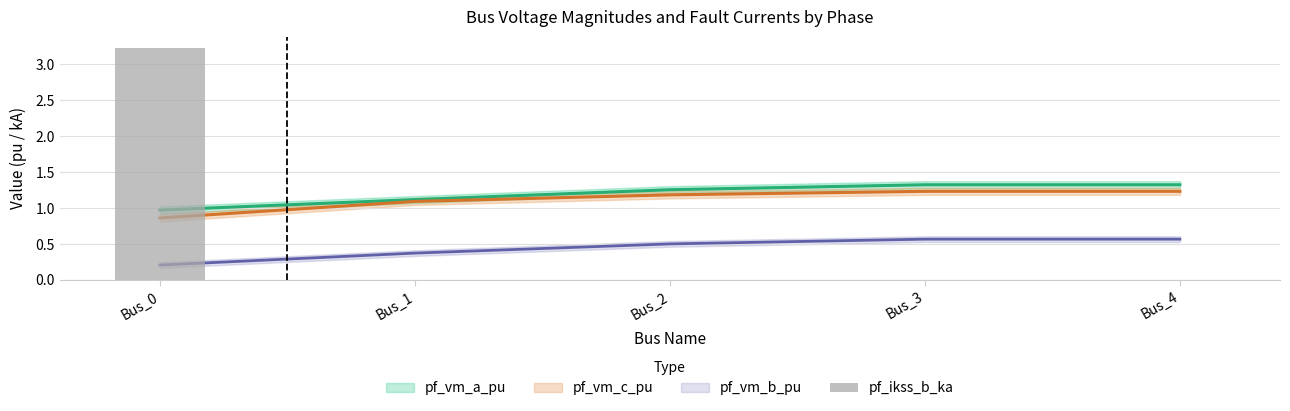

Is it true that the value at Bus_1 is -2.2?

False